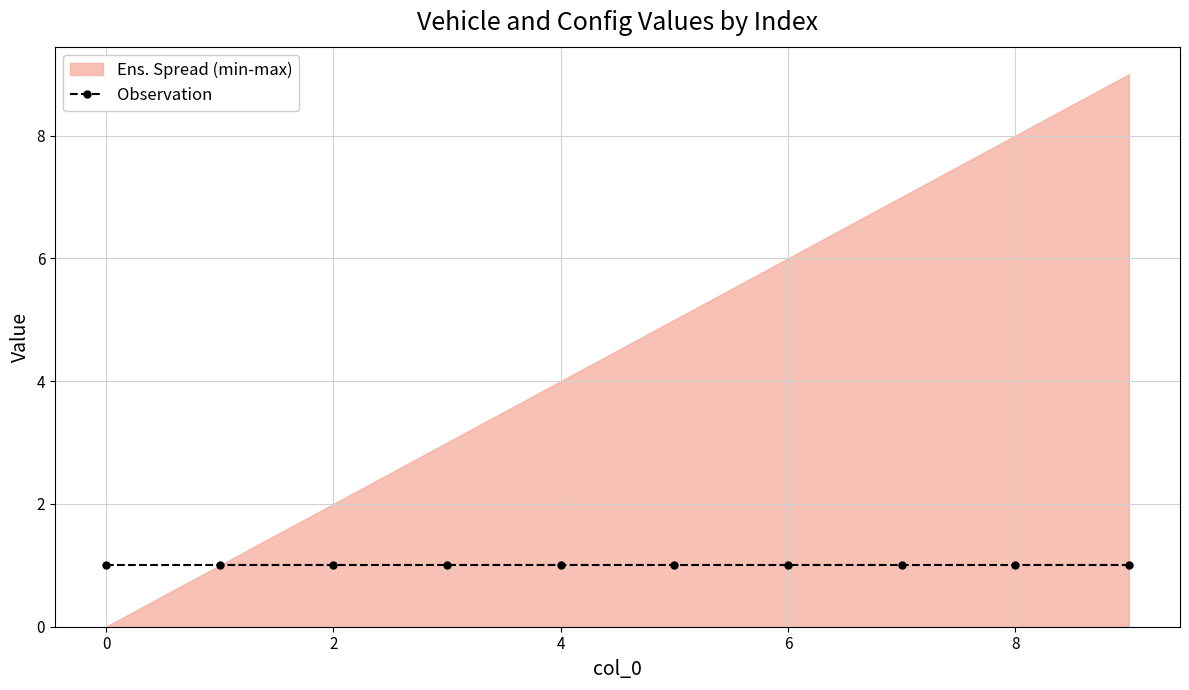

How many values in the Vehicle series exceed 5?

4